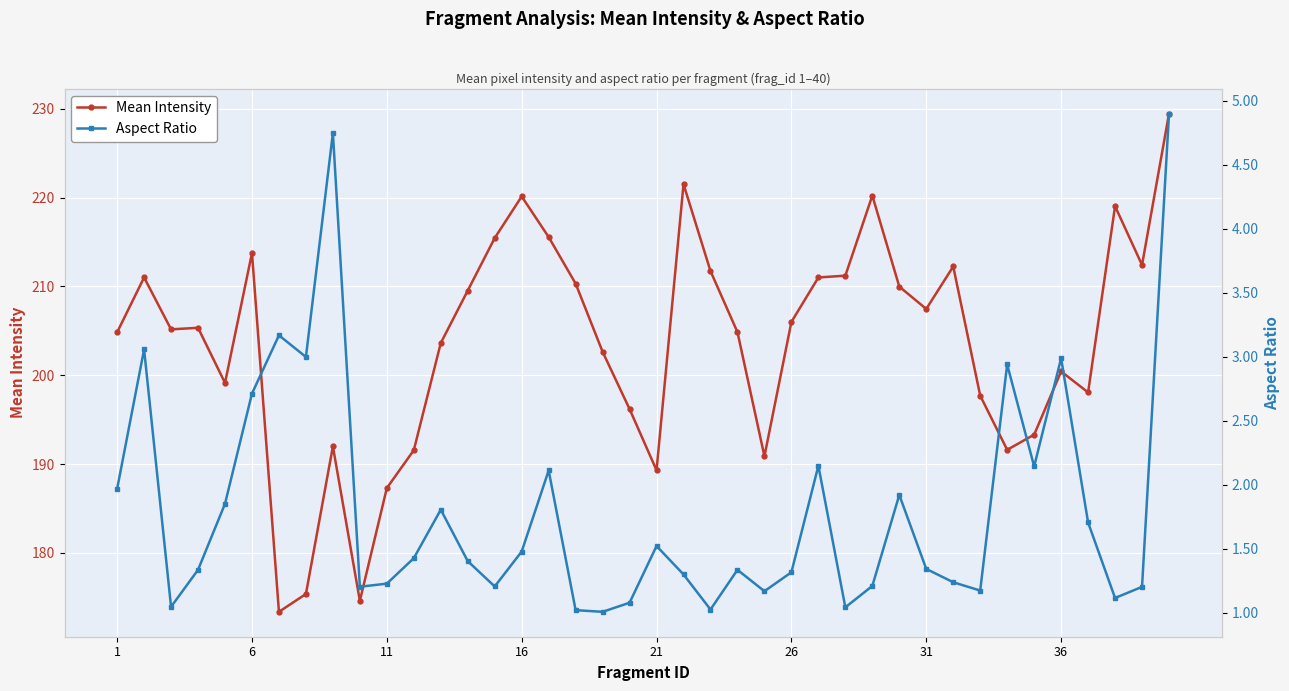

What is the maximum value for Mean Intensity?

229.4